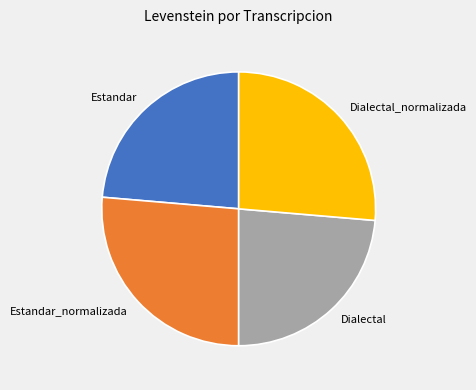

Combined, do Estandar and Dialectal account for over 50%?

No